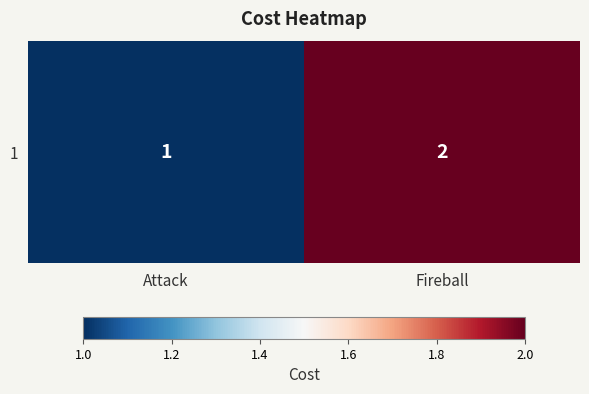

List the labels in order of value, smallest first.

Attack, Fireball